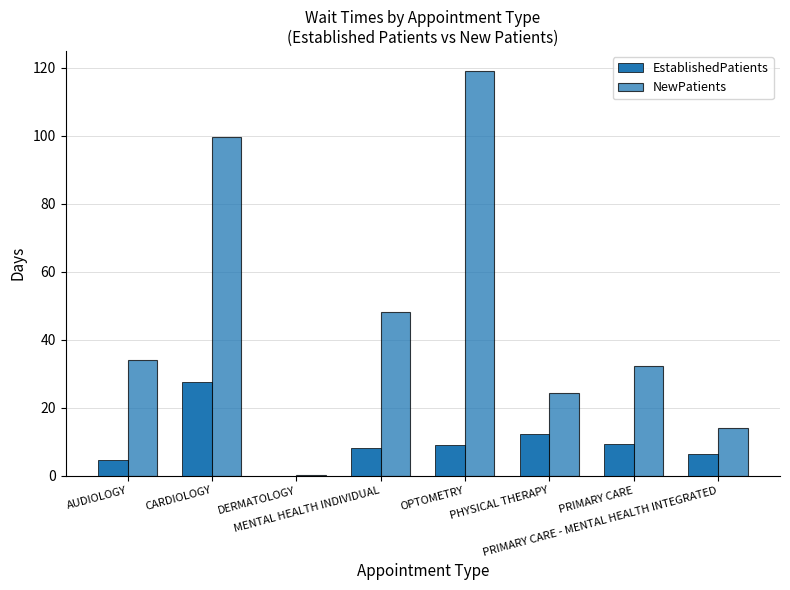

How many distinct data groups are displayed?

2